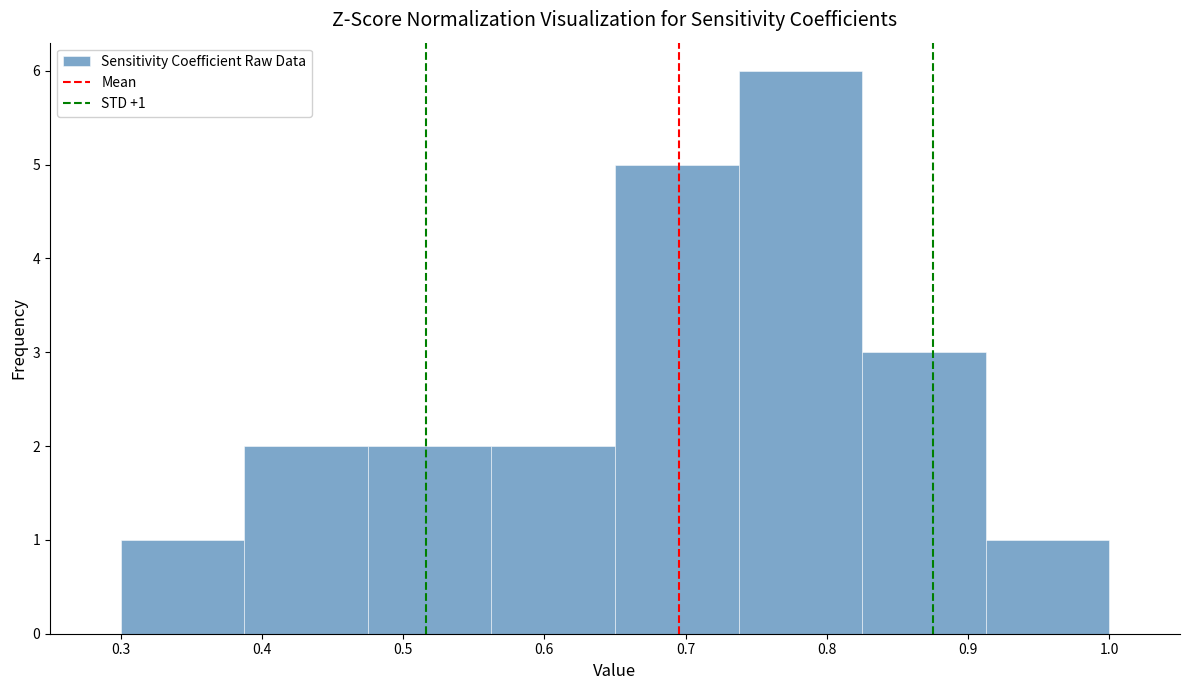

Over which range of the x-axis is the bar tallest?

0.74 to 0.83